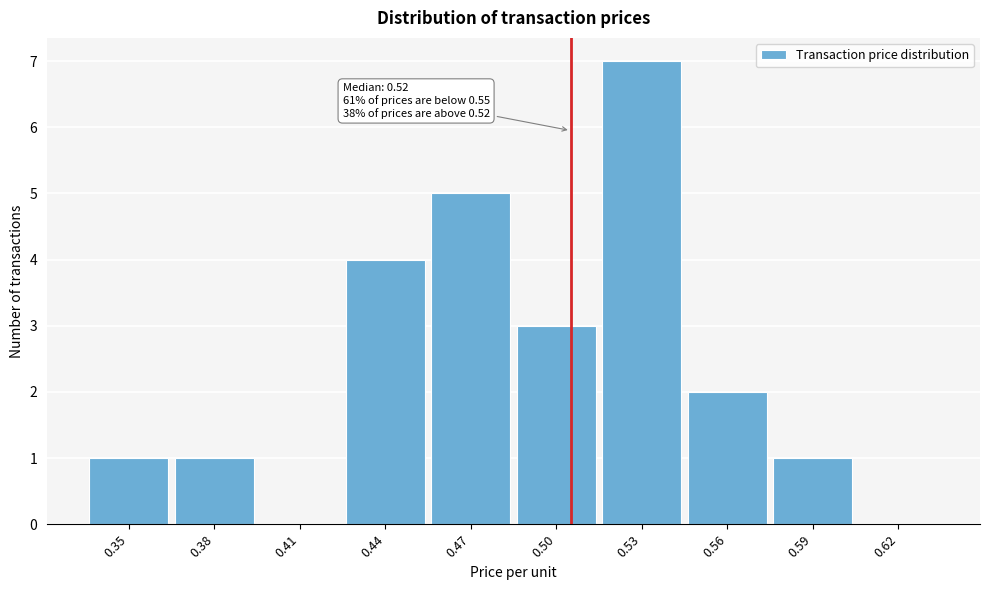

What is the maximum value shown in the chart?

7